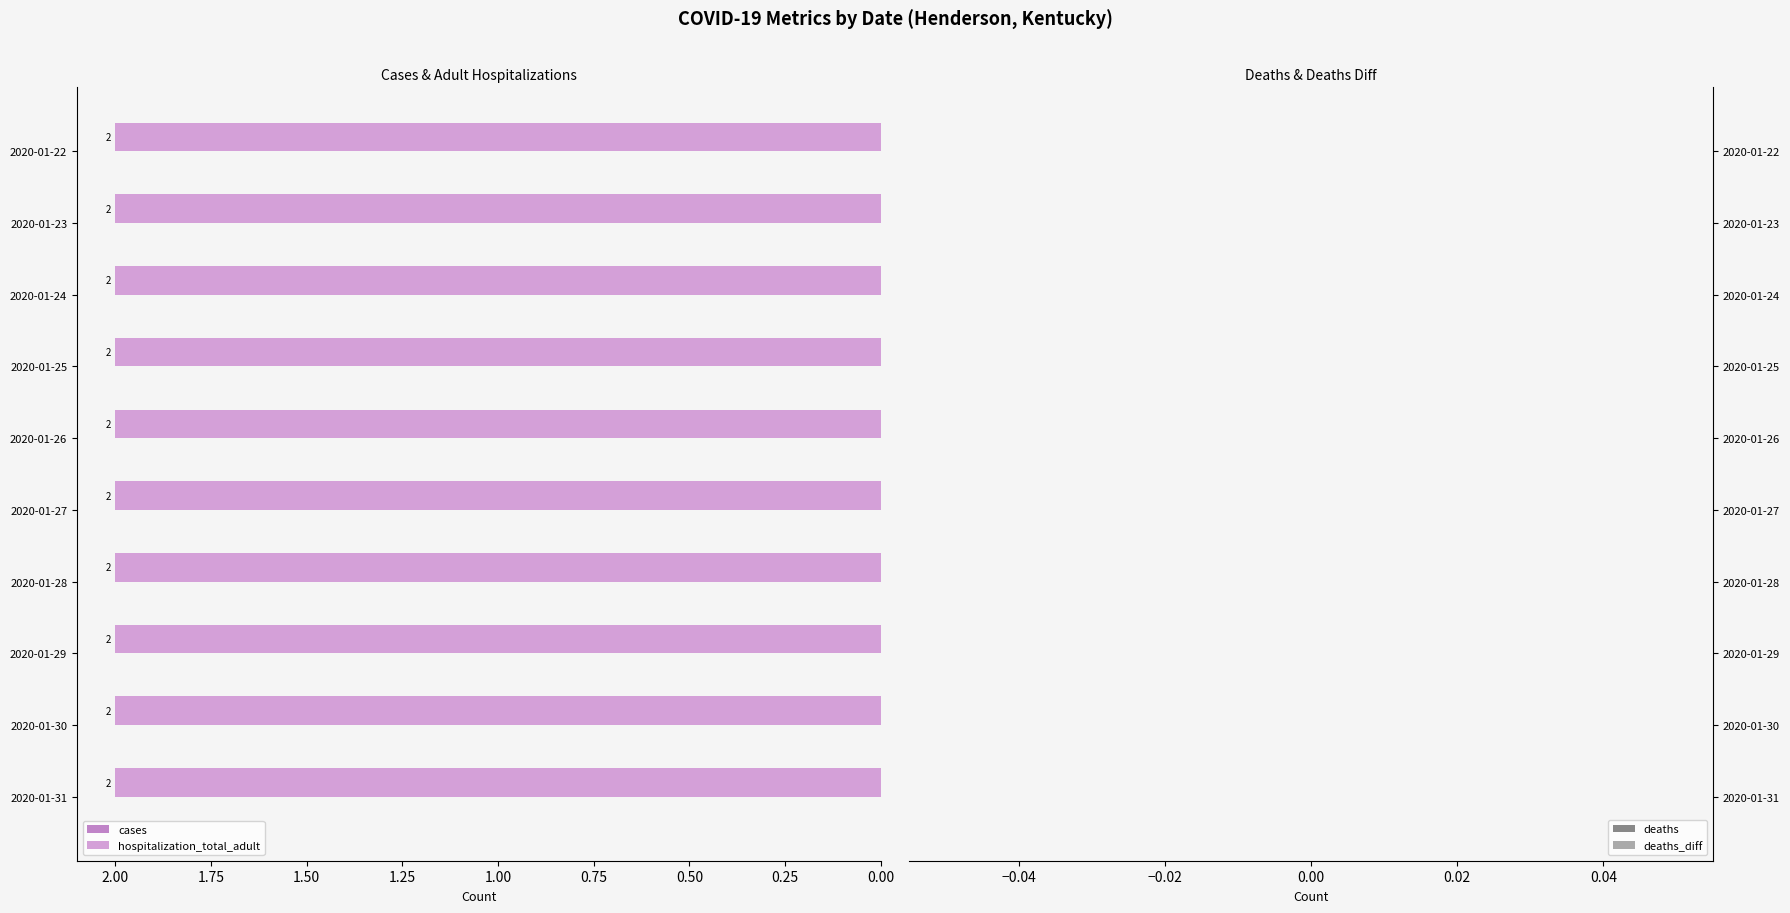

At which label does hospitalization_total_adult reach its peak?

2020-01-22